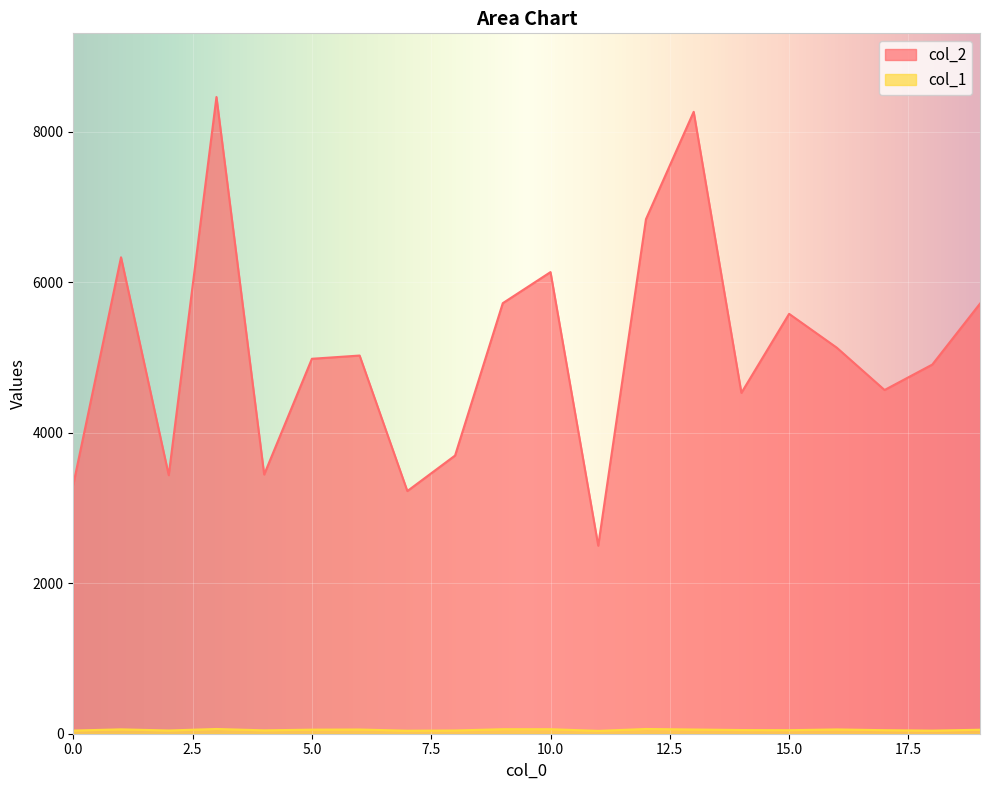

What is the value of the col_2 point at the 12th from the left?

2499